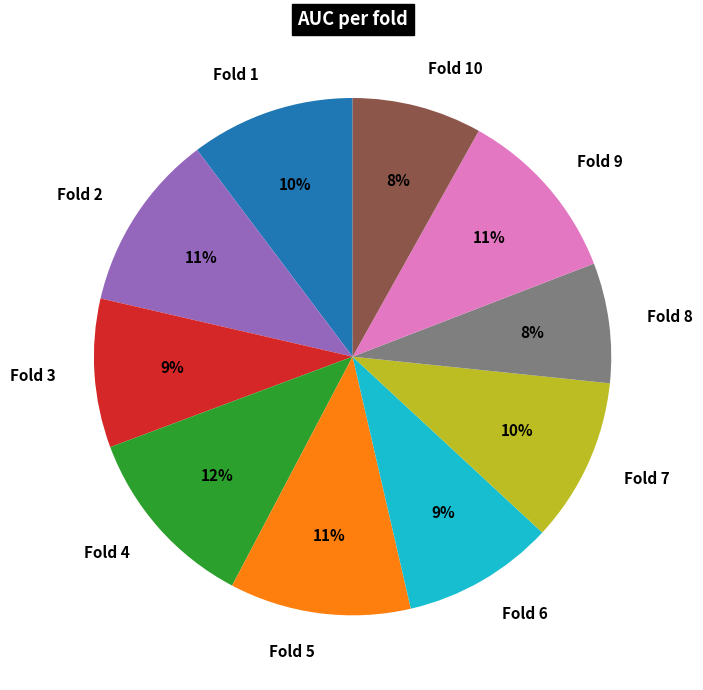

To the nearest percent, what percentage of the pie is Fold 5?

11%